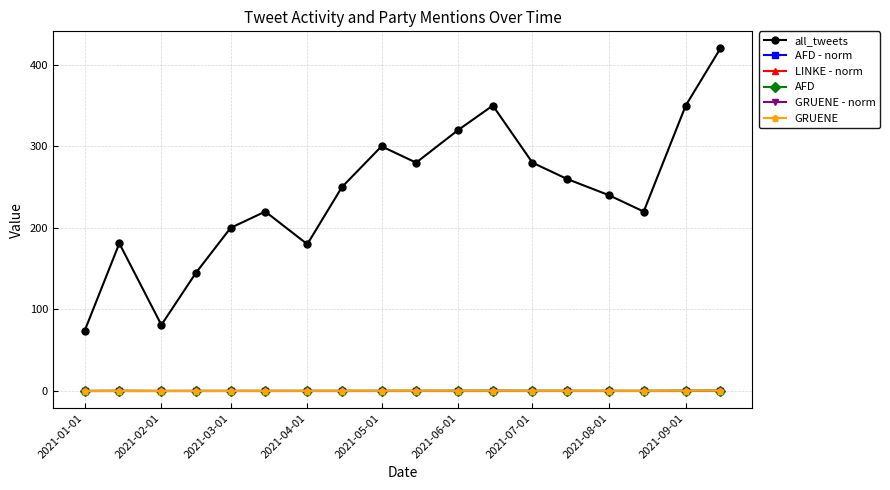

What is the value of the all_tweets point at the 10th from the left?

280.0